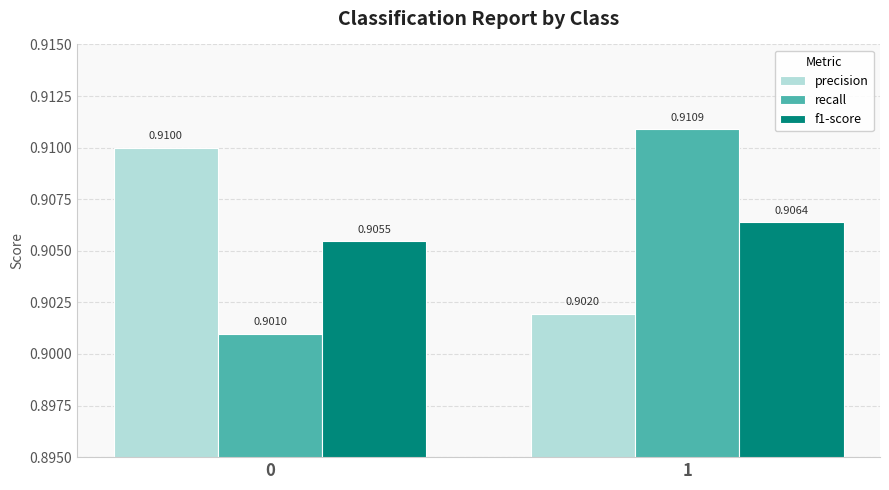

Which series changed the most between 0 and 1?

recall